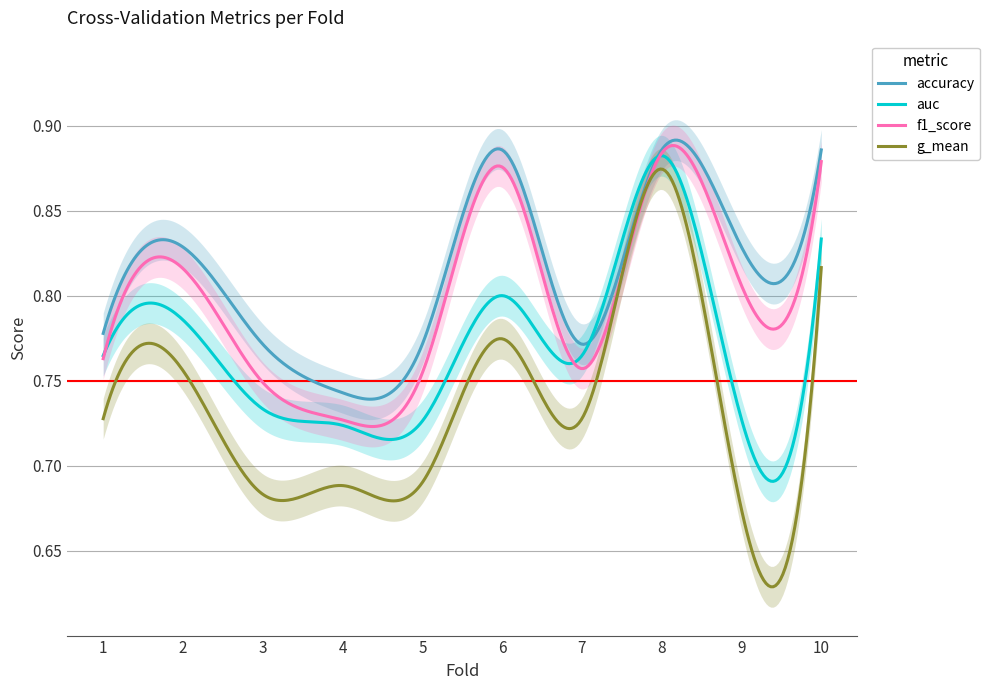

Where is the first local minimum for f1_score?

4